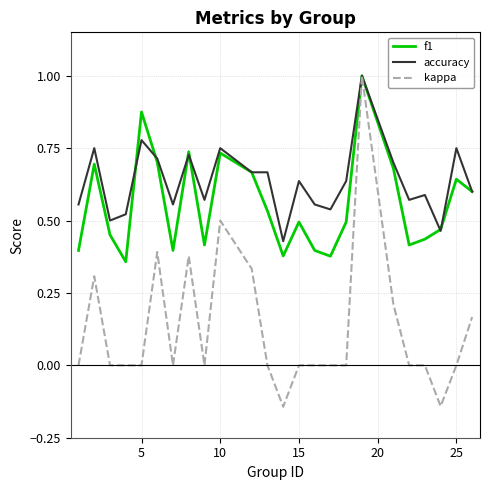

Rank the series by their average value, from lowest to highest.

kappa, f1, accuracy